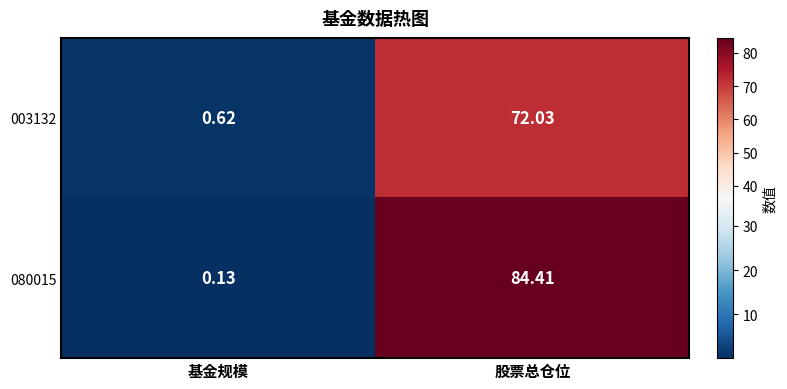

Which series has the largest total across all categories?

080015